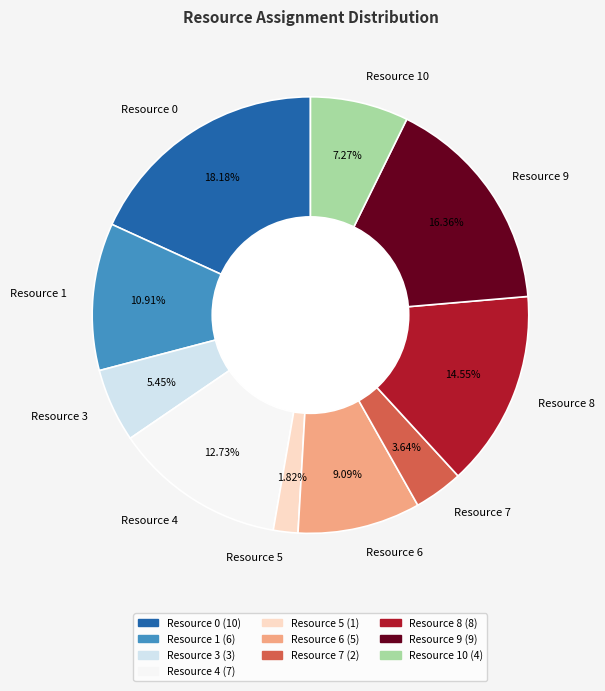

Is it true that Resource 10 is 1% of the pie?

False